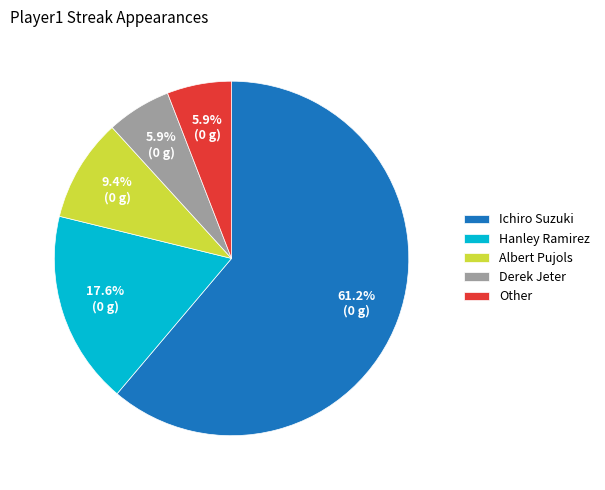

Is it true that Ichiro Suzuki is 61% of the pie?

True